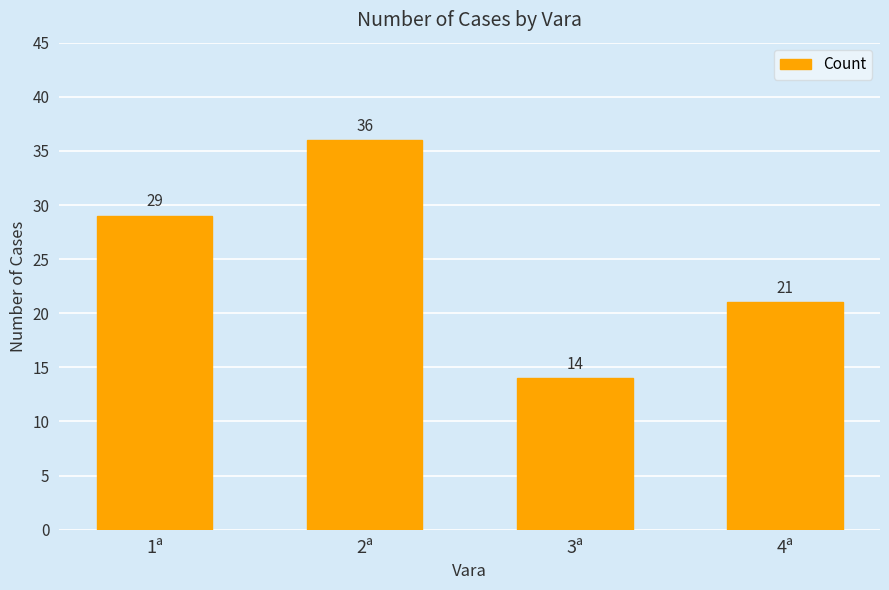

What is the label of the 2nd bar from the left?

2ª